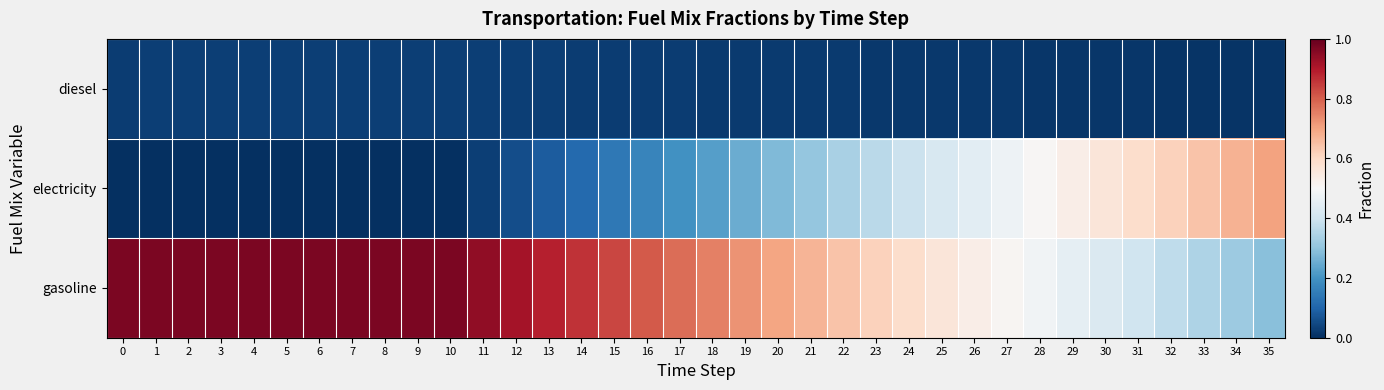

What is the maximum value shown in the chart?

1.0